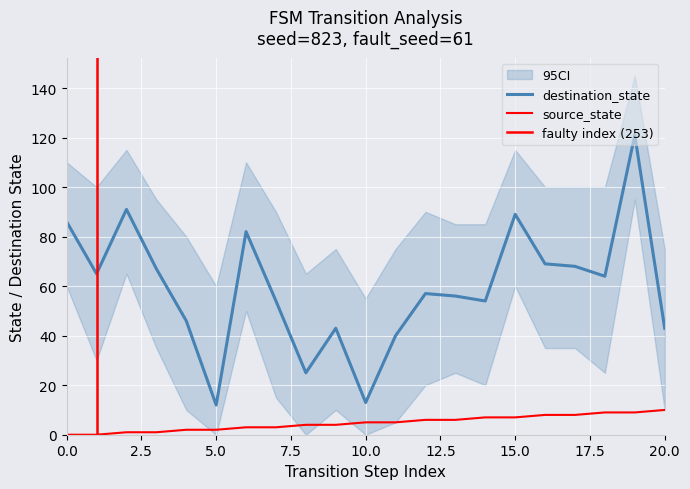

The value of source_state at 8 is 2. True or false?

False